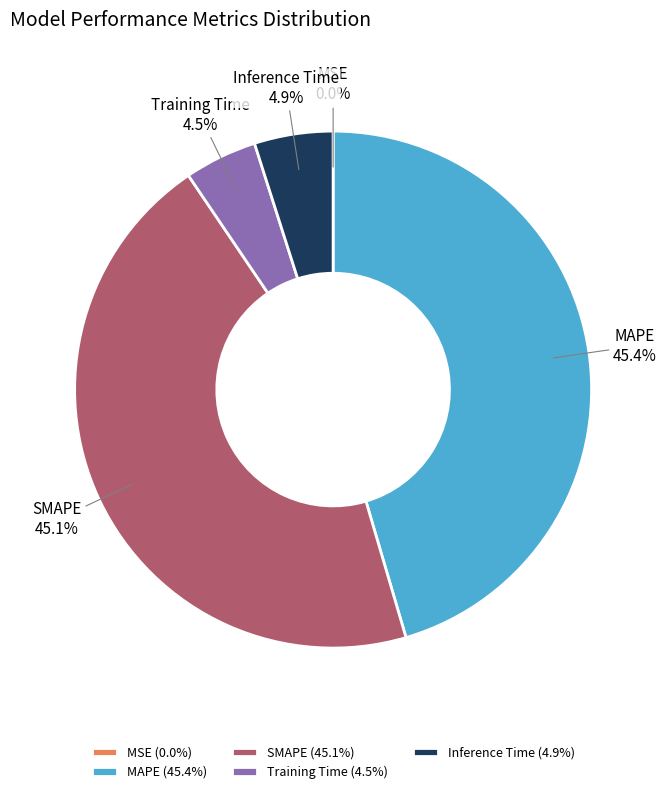

Does Training Time account for over 50% of the chart?

No